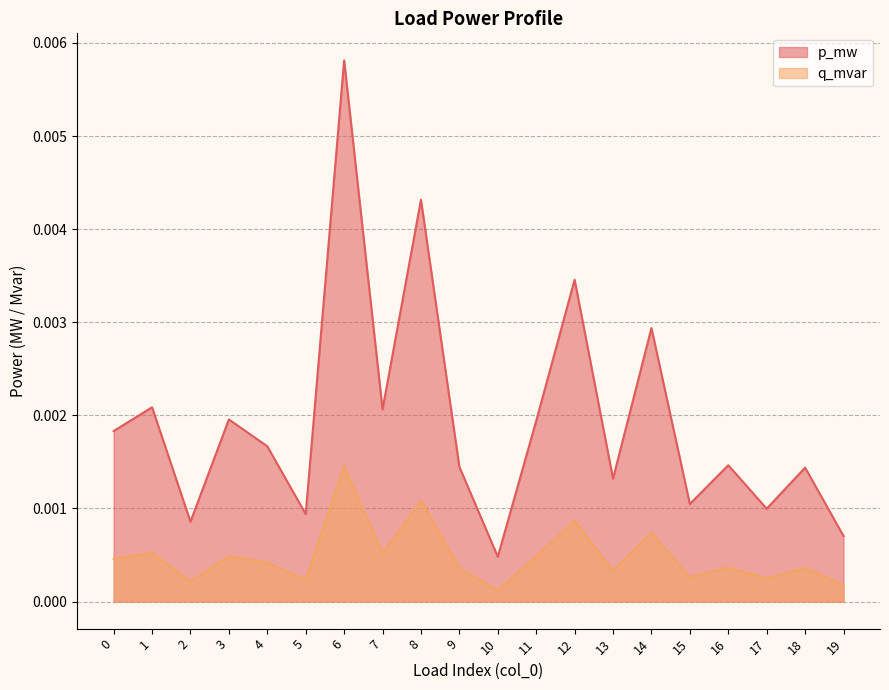

The p_mw series shows 0.0 at 0. True or false?

False